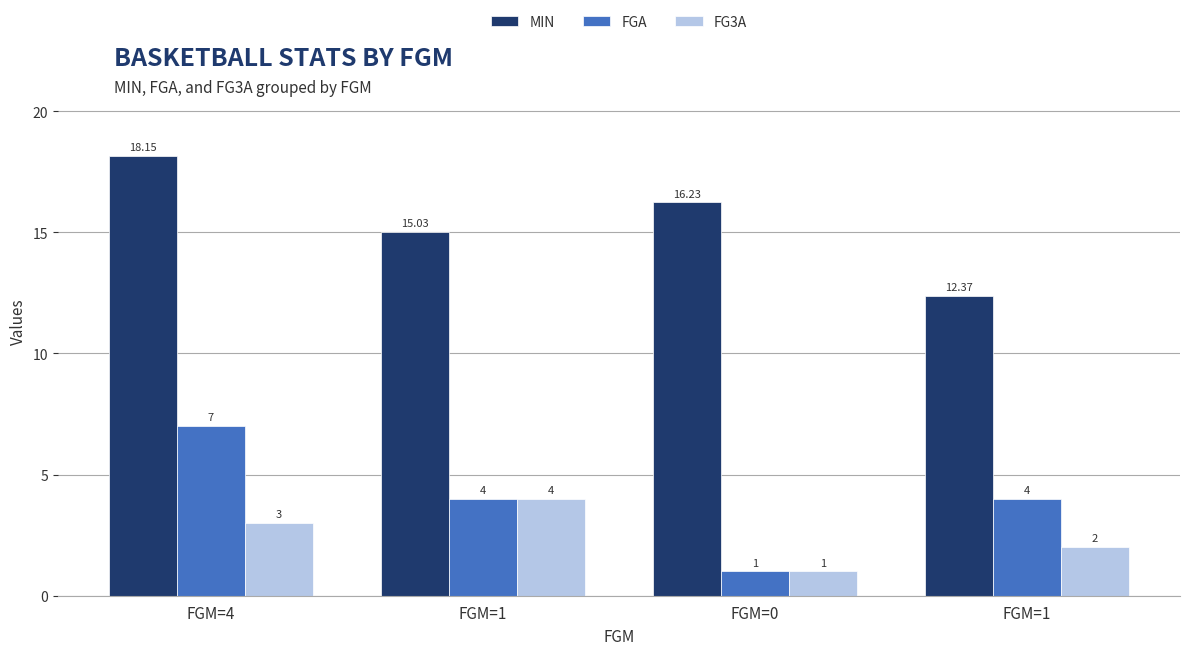

Are the bars horizontal?

No